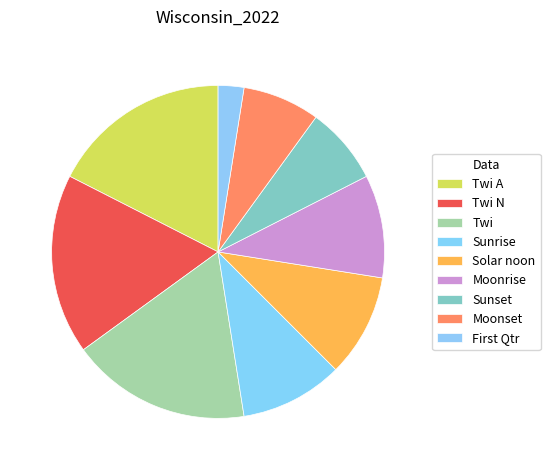

The Moonrise slice represents 18% of the pie. True or false?

False